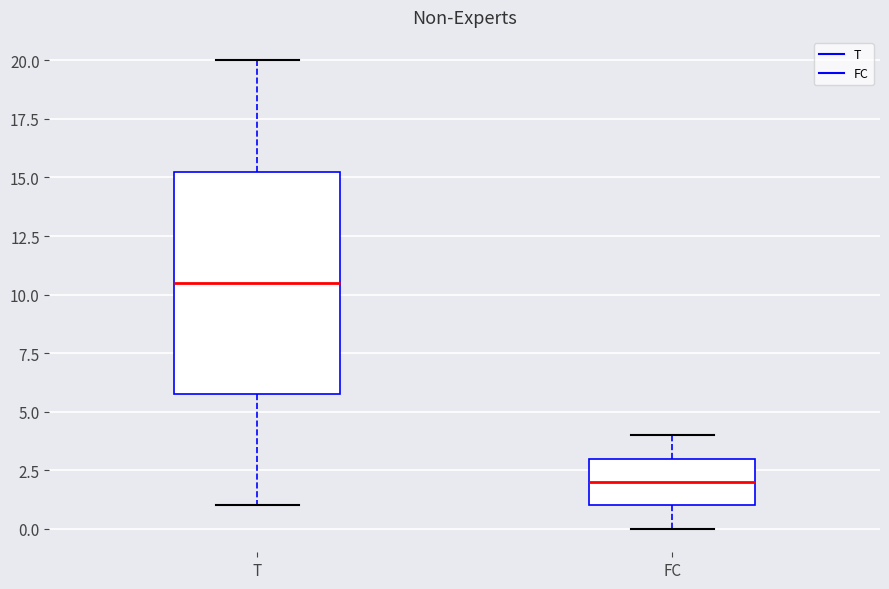

Reading left to right, read every box against the y-axis: the position of its median line, the range the box covers, and the ends of its whiskers. The values are not printed on the chart, so give them approximately, as read against the axis.

T: median 10.5, box 6.0 to 15.5, whiskers 1.0 to 20.0
FC: median 2.0, box 1.0 to 3.0, whiskers 0.0 to 4.0